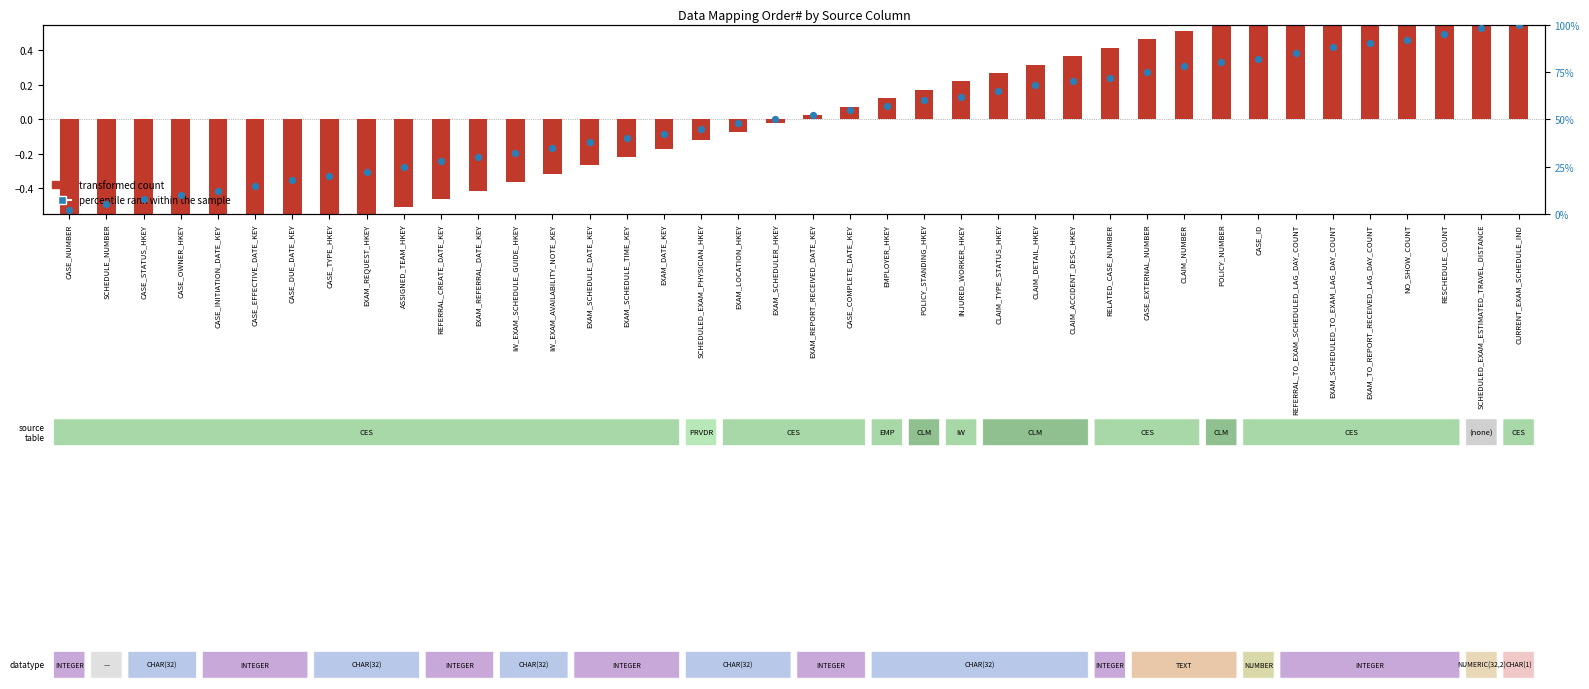

At which category is the sum across all series the highest?

CURRENT_EXAM_SCHEDULE_IND